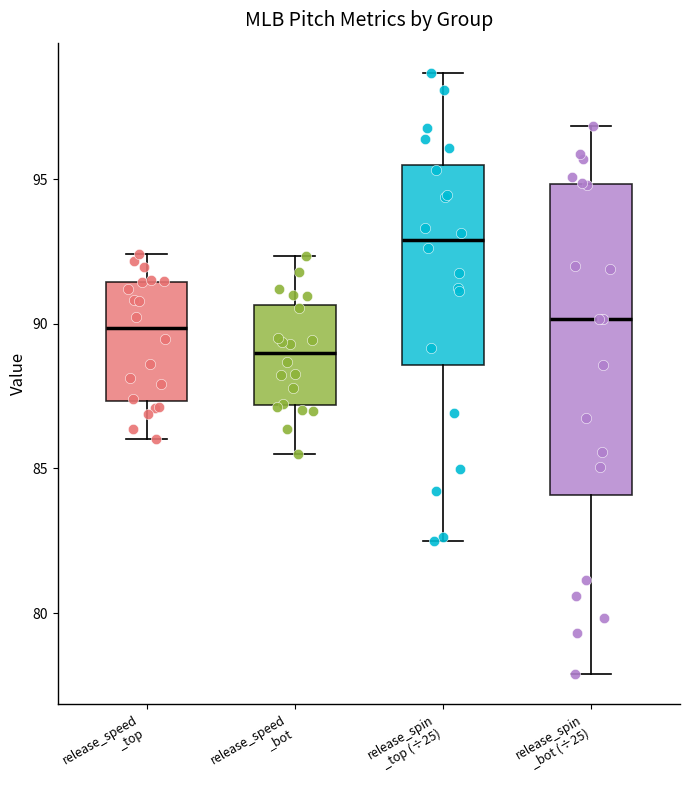

Where does the upper whisker of the box for release_spin _bot (÷25) end on the y-axis? The values are not printed on the chart, so give them approximately, as read against the axis.

97.0